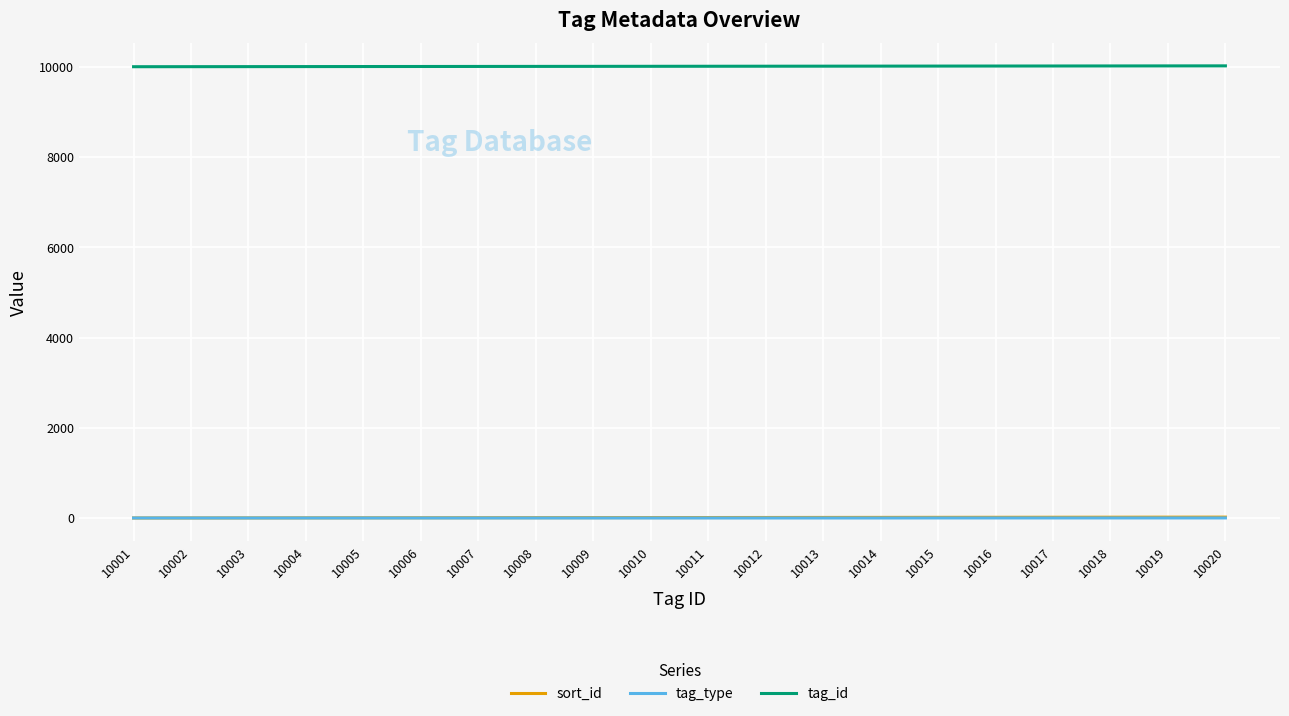

What is the difference between the maximum and second lowest values in the sort_id series?

18